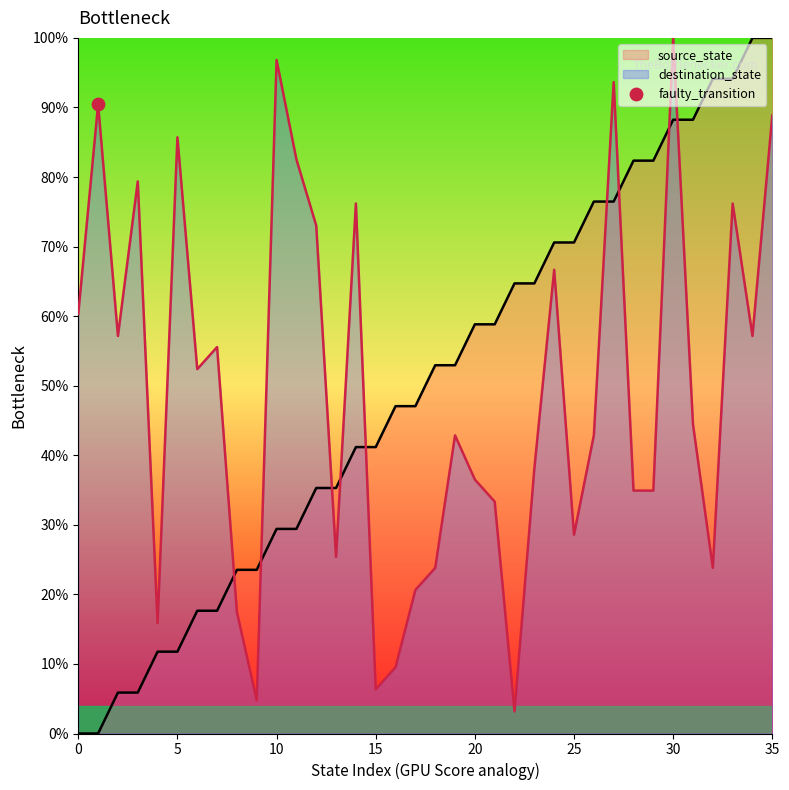

At which category is the sum across all series the highest?

35